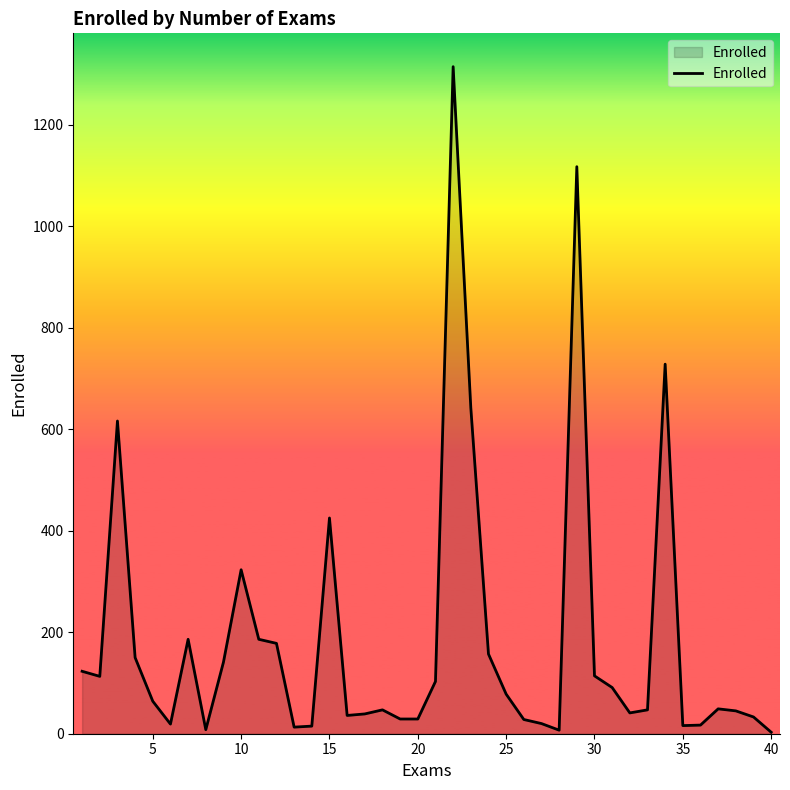

What is the greatest value displayed?

1314